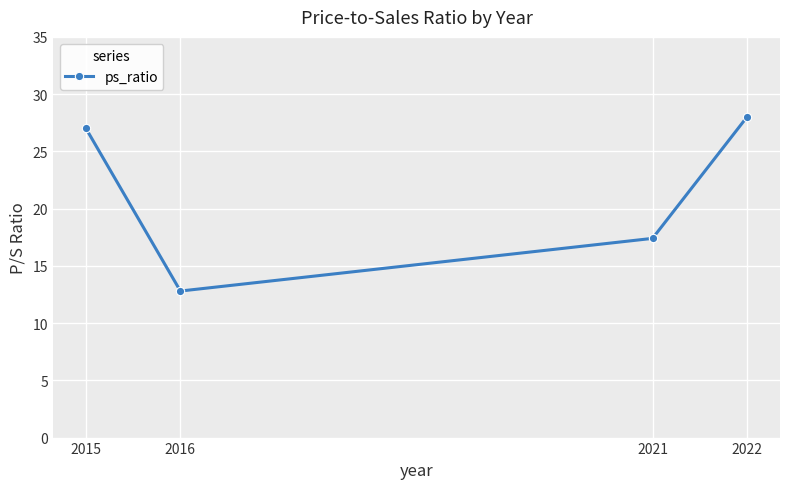

Reading left to right, transcribe all the data shown in this chart.

2015=27.0	2016=12.8	2021=17.4	2022=28.0